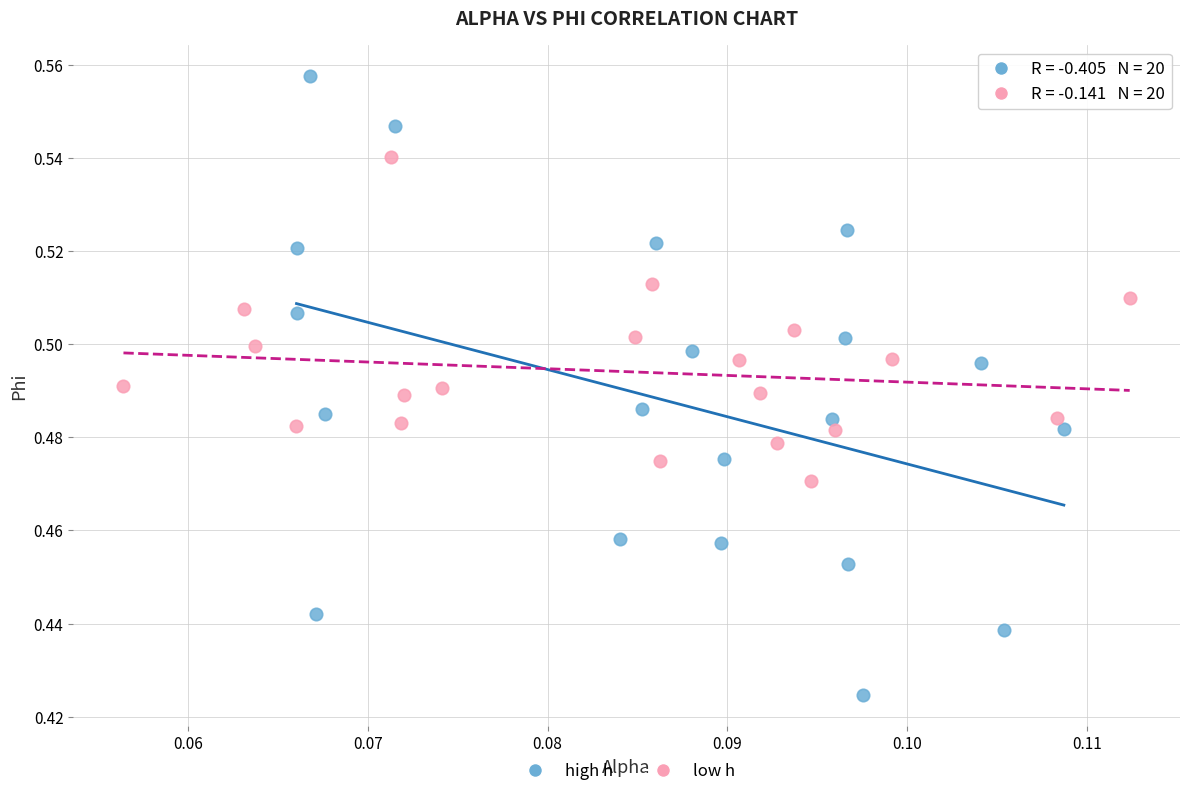

Which series contains the highest Y value?

high h